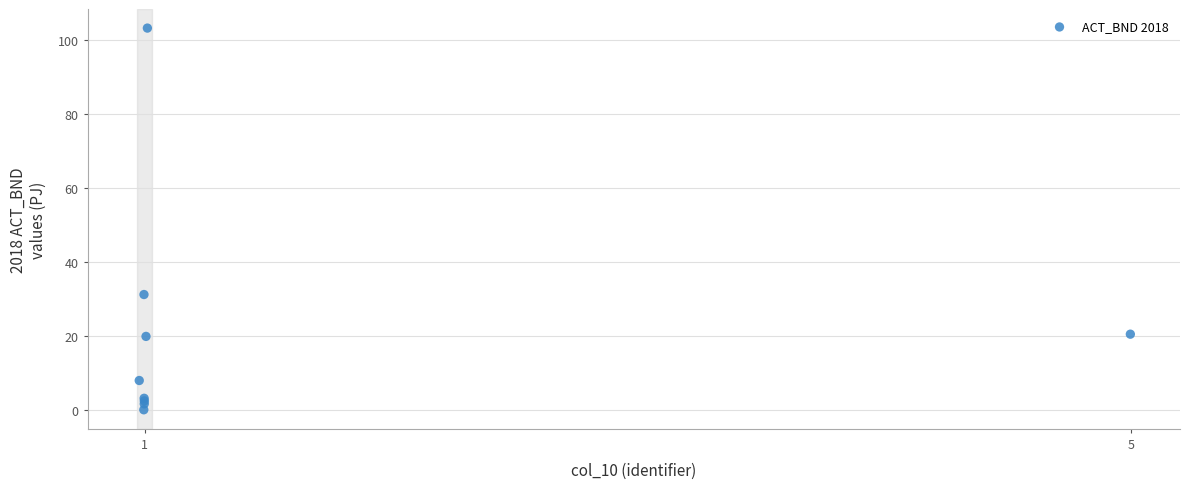

What Y value in the scatter plot is closest to 51?

31.2